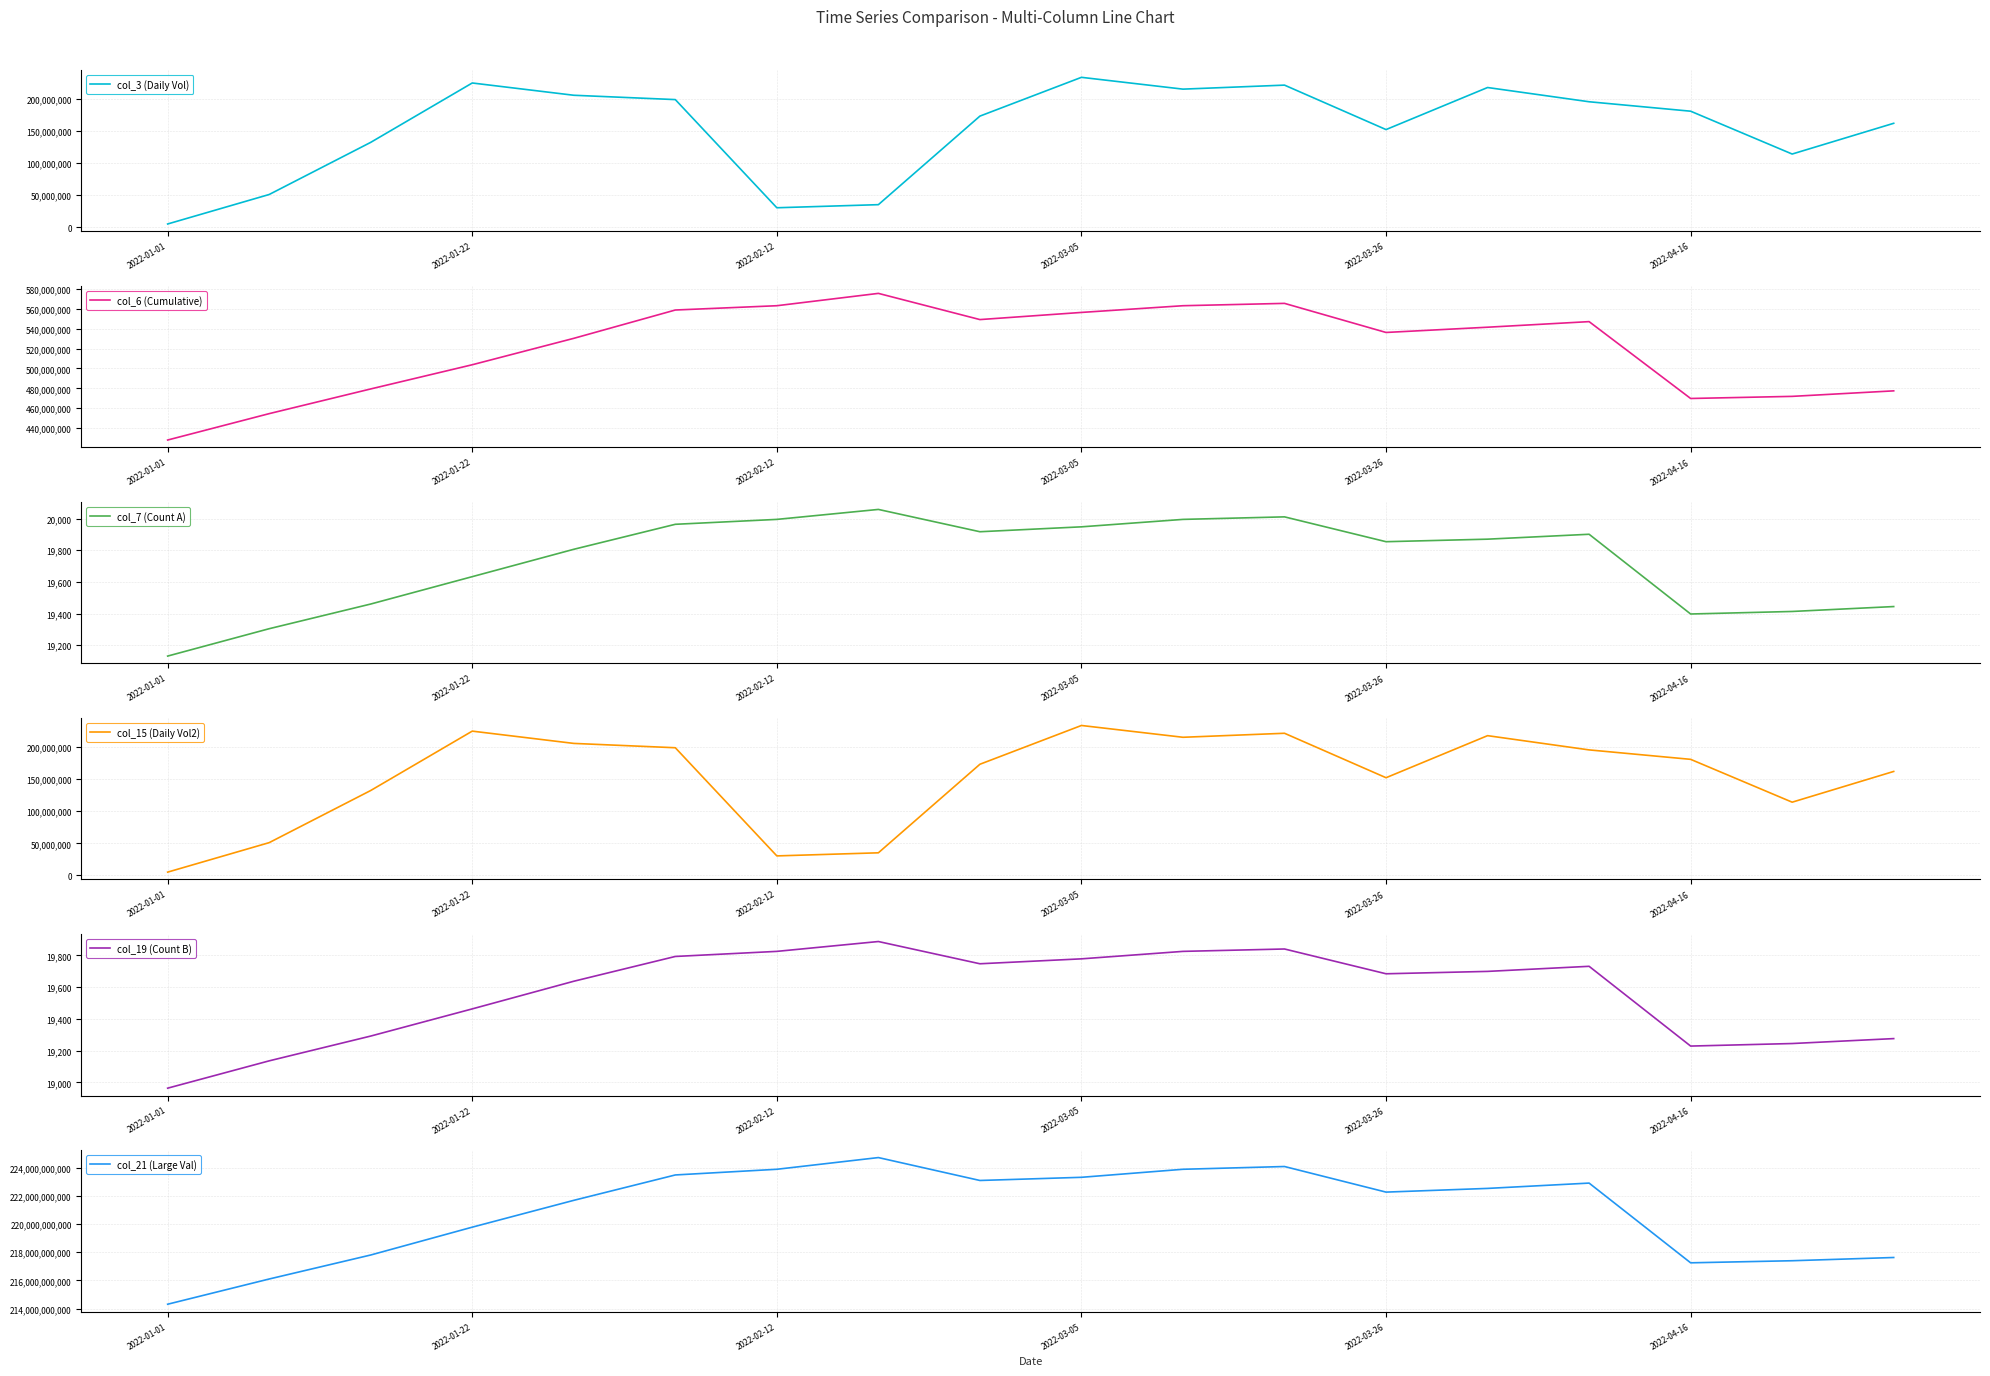

Reading right to left, what are all the values shown in this chart?

col_3 (Daily Vol): 161899960	114054256	180733976	195434784	217598136	152134472	221322328	215079024	233449792	173088832	35244320	30430480	198791056	205540000	224646808	132232784	51069096	5181928
col_6 (Cumulative): 477487585	471948440	469824098	547049400	541430097	536160167	565382247	563028868	556287516	549103617	575425875	563028868	558710778	530253400	503715401	479412059	454599856	428083272
col_7 (Count A): 19444	19413	19397	19901	19870	19854	20011	19995	19948	19917	20058	19995	19964	19806	19633	19460	19304	19131
col_15 (Daily Vol2): 161899960	114054256	180733976	195434784	217598136	152134472	221322328	215079024	233449792	173088832	35244320	30430480	198791056	205540000	224646808	132232784	51069096	5181928
col_19 (Count B): 19276	19245	19229	19731	19699	19684	19840	19825	19778	19747	19887	19825	19793	19637	19463	19292	19136	18964
col_21 (Large Val): 217631602390	217401755886	217254142838	222916319174	222538633190	222276191110	224093637958	223897516518	223327173822	223102251734	224728807870	223897516518	223494178070	221691285230	219786120958	217809041854	216104331310	214313135206